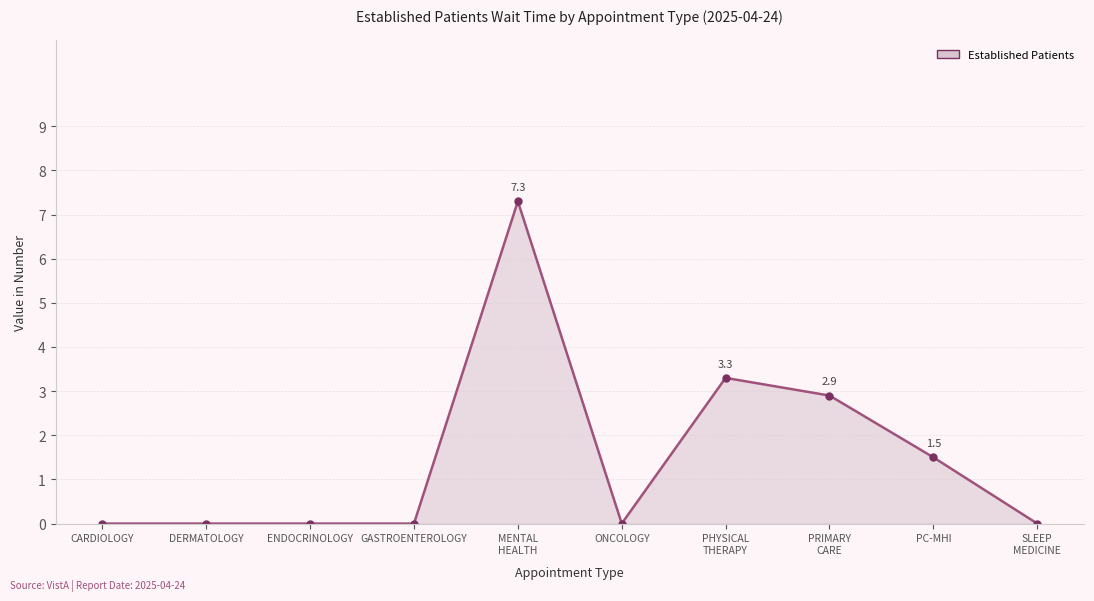

What is the difference between the maximum and minimum values?

7.3